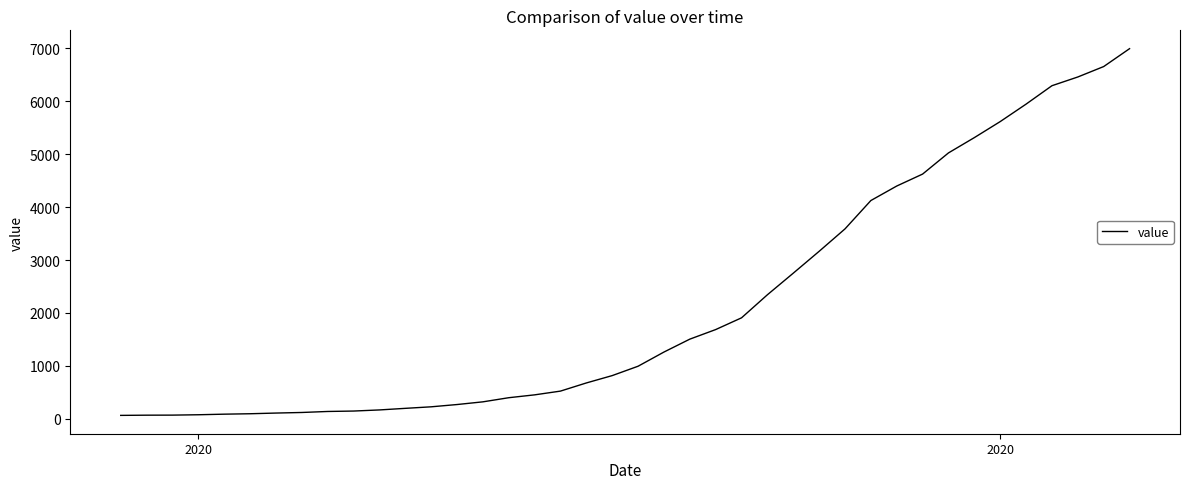

What is the greatest value displayed?

6995